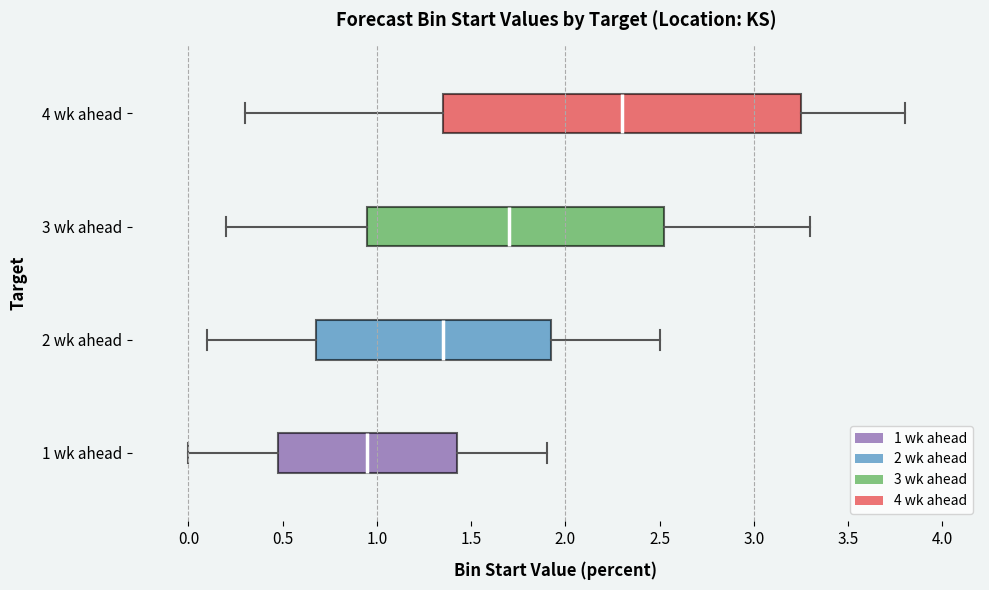

Where does the right whisker of the box for 2 wk ahead end on the x-axis? The values are not printed on the chart, so give them approximately, as read against the axis.

2.50